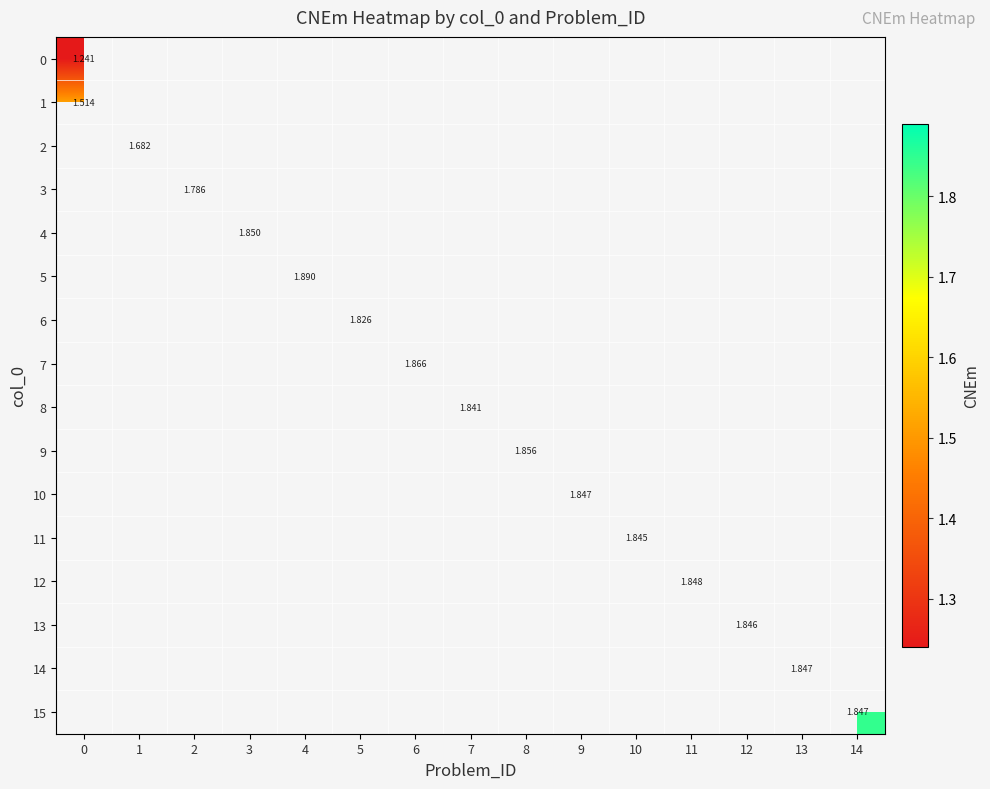

What is the difference between the highest and lowest values at 0?

0.3